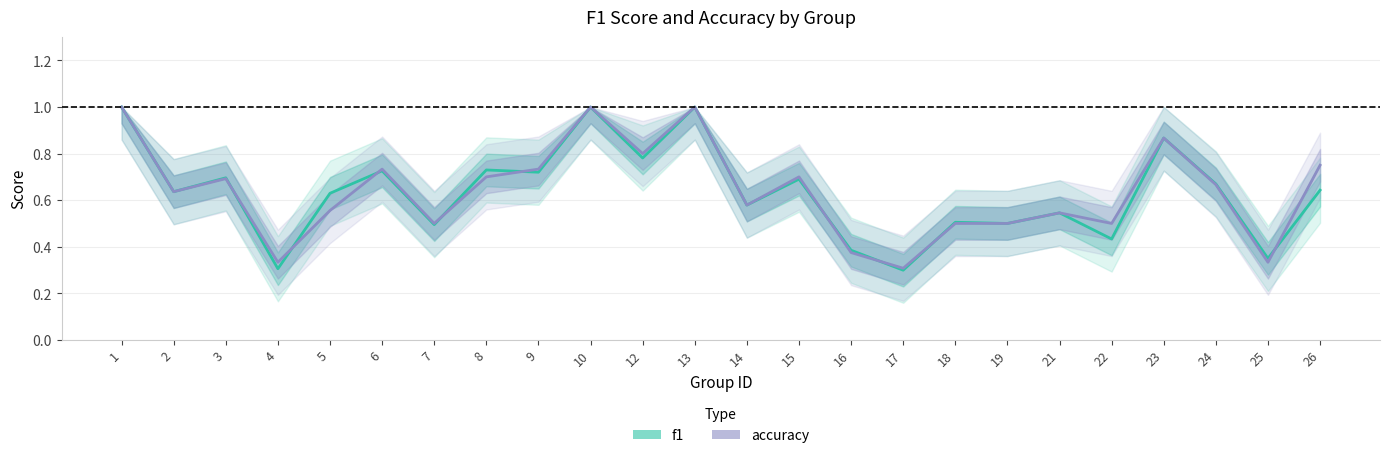

Which series has the widest spread of values?

f1